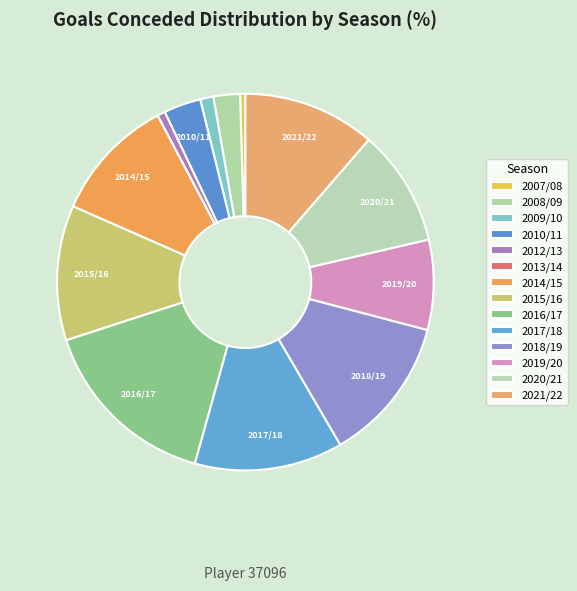

Between 2014/15 and 2020/21, which is larger?

2014/15